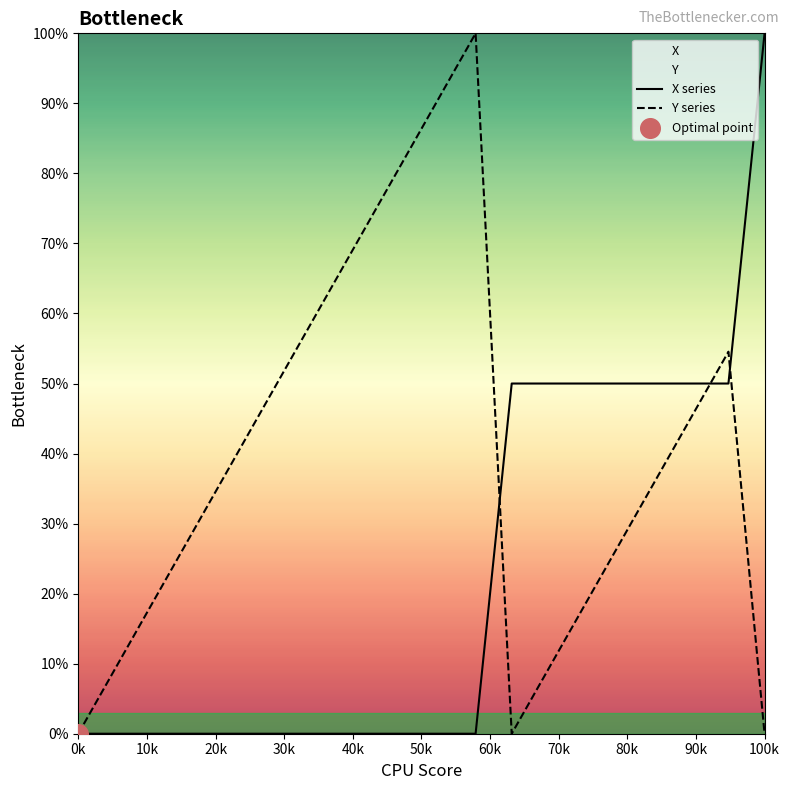

What is the highest value of the Y series series?

100.0